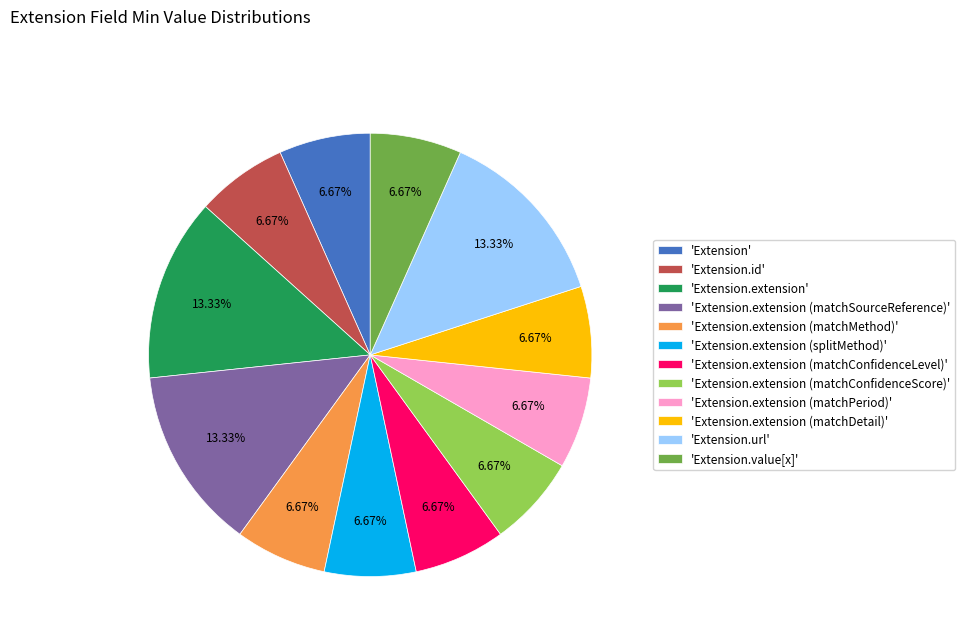

What is the ratio of the value at 'Extension.extension (splitMethod)' to the value at 'Extension.extension (matchDetail)'?

1.0